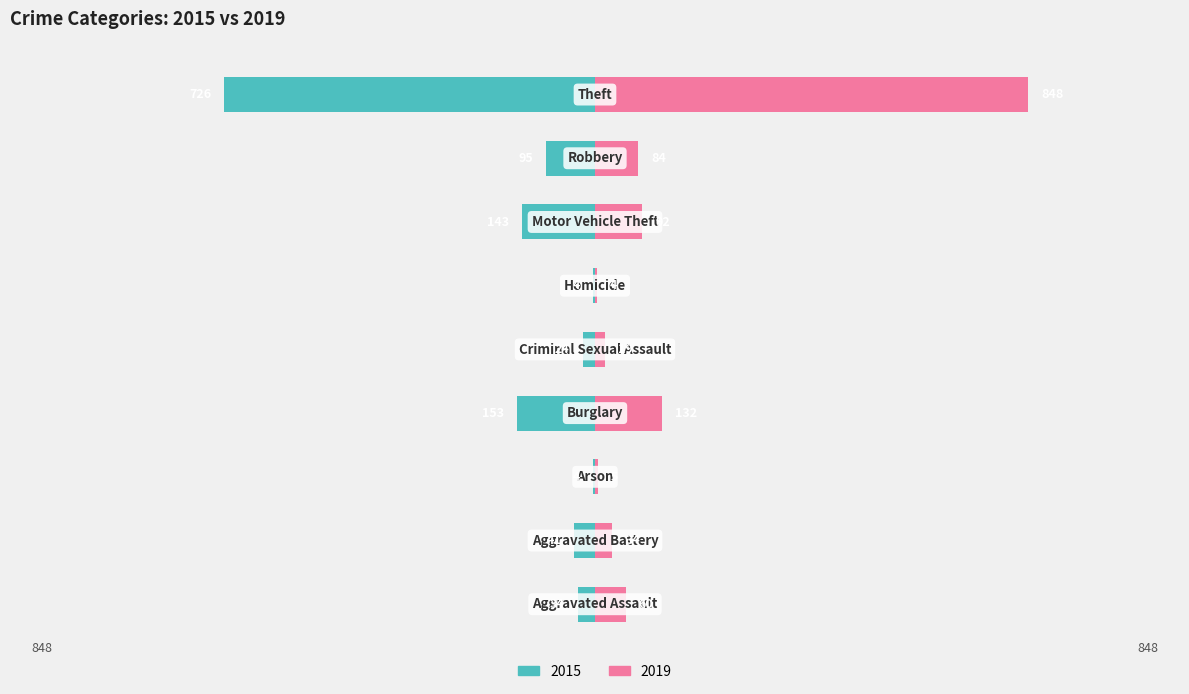

Reading left to right, list all the values displayed in this chart.

2015: -34	-41	-4	-153	-24	-4	-143	-95	-726
2019: 60	34	5	132	19	4	92	84	848